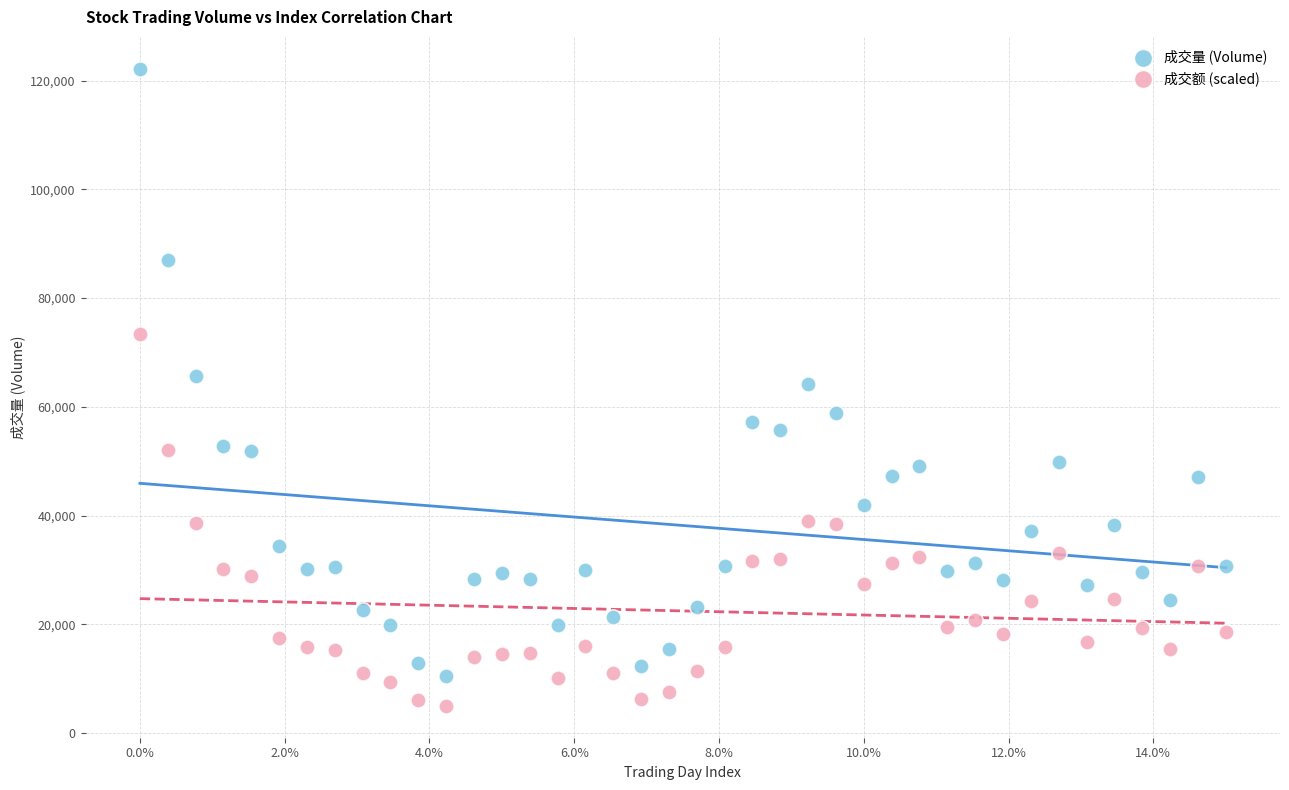

Across all data points, what is the range of X values (max minus min)?

15.0